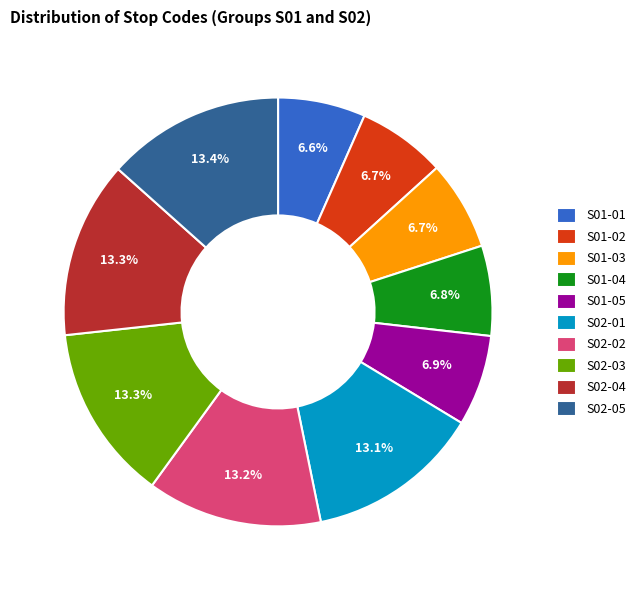

To the nearest percent, what portion does S02-05 represent?

13%